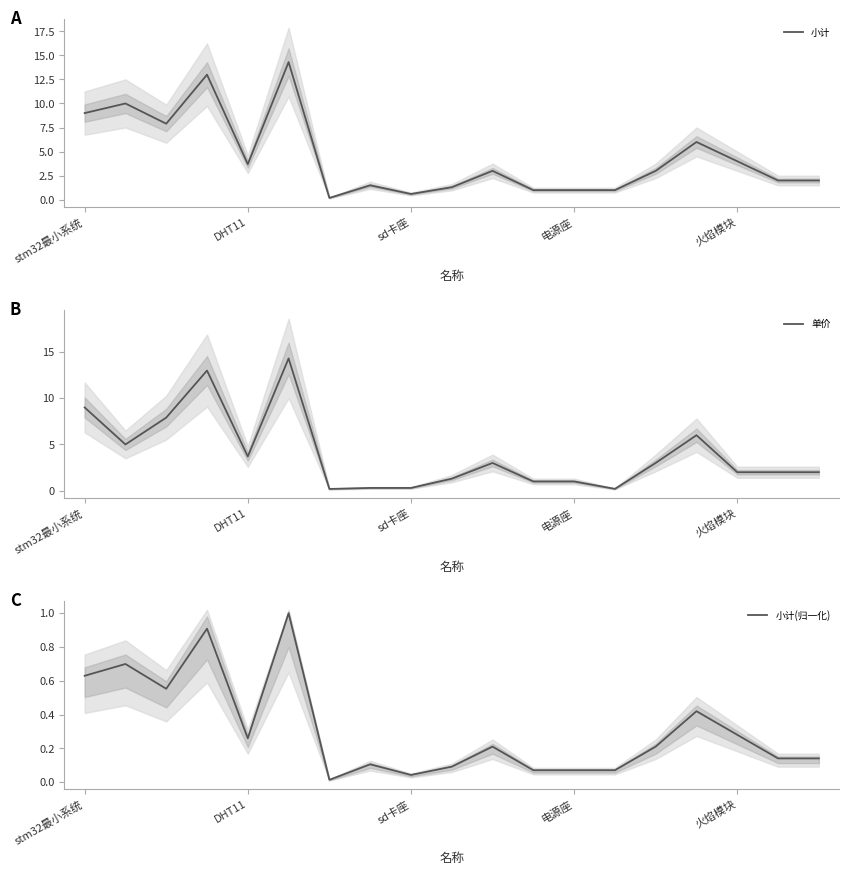

True or false: 小计(归一化) and 单价 intersect in this chart.

False